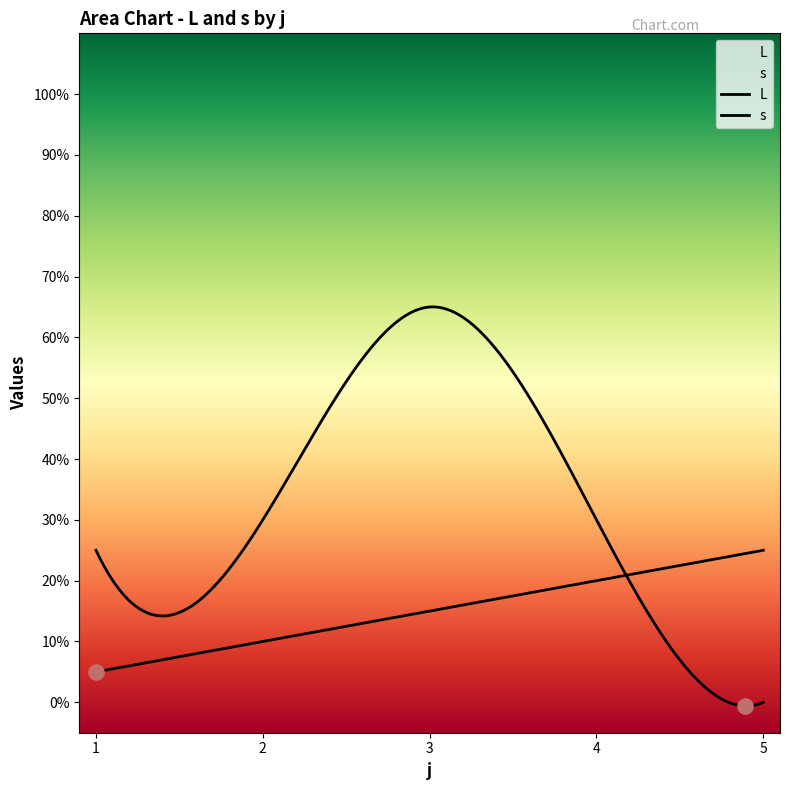

Which series has the largest total across all categories?

L